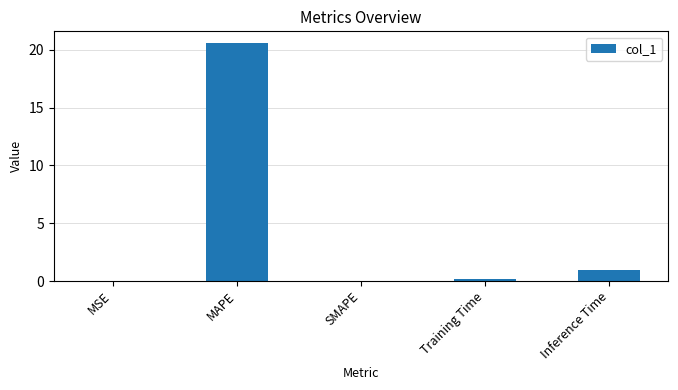

Read the value at Training Time.

0.2